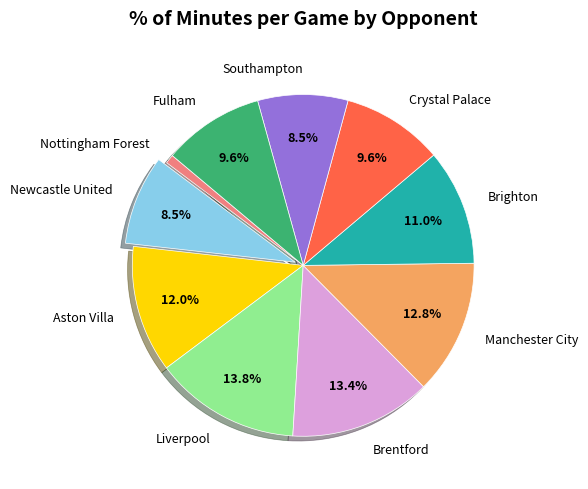

To the nearest percent, what is the difference between the largest and smallest slice percentages?

13%